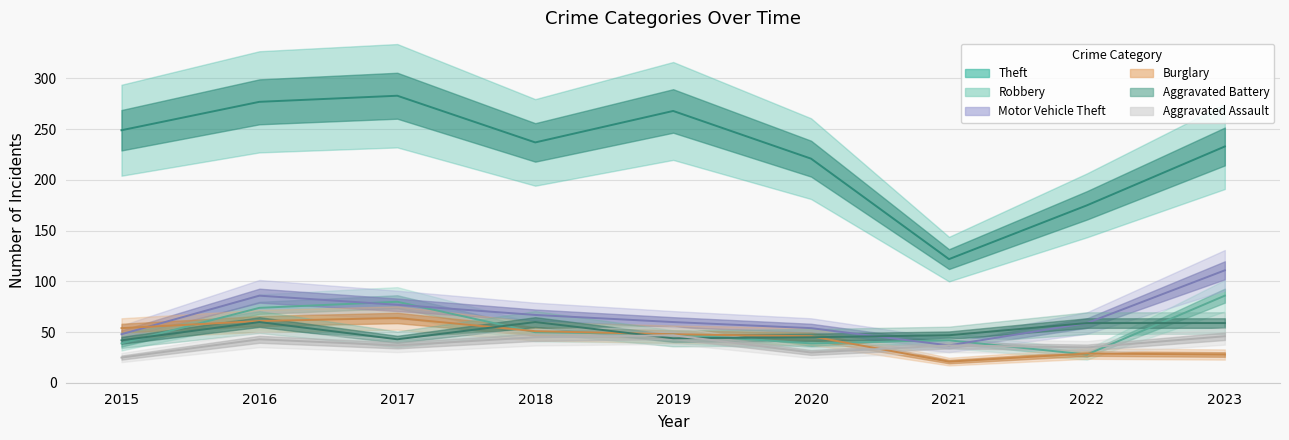

True or false: Aggravated Assault has a value of 30 at 2020.

True